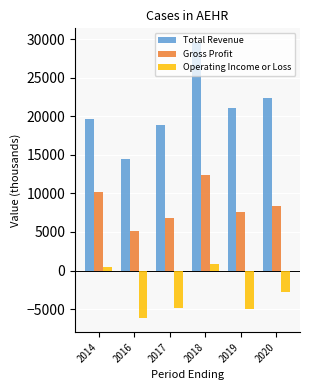

At 2019, list the series in order from smallest to largest.

Operating Income or Loss, Gross Profit, Total Revenue